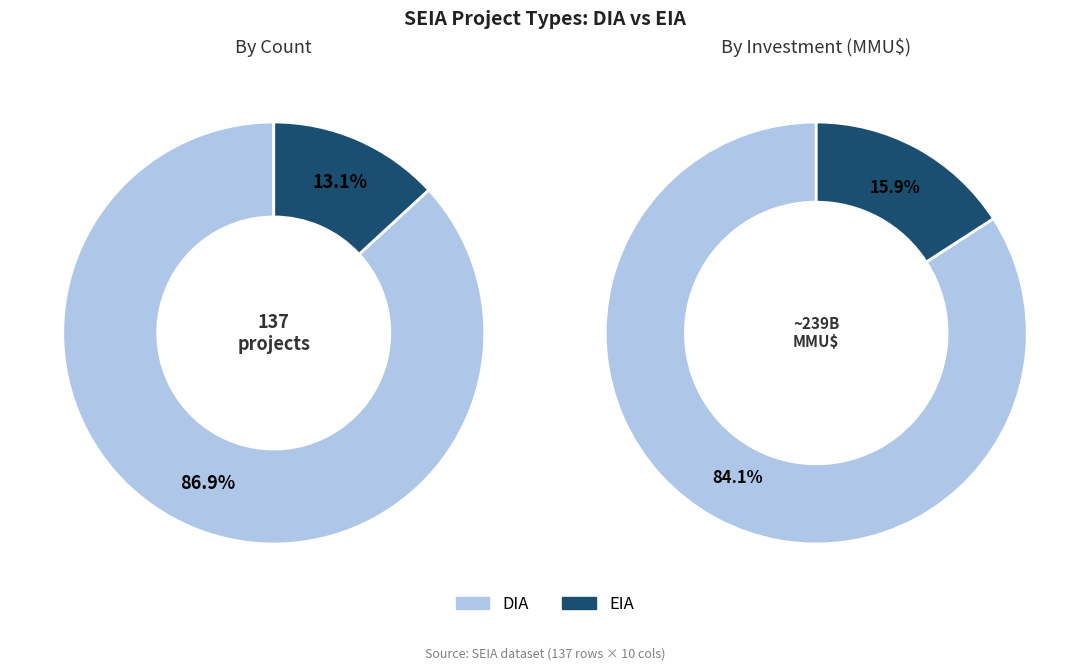

What portion of the pie excludes EIA?

86.9%